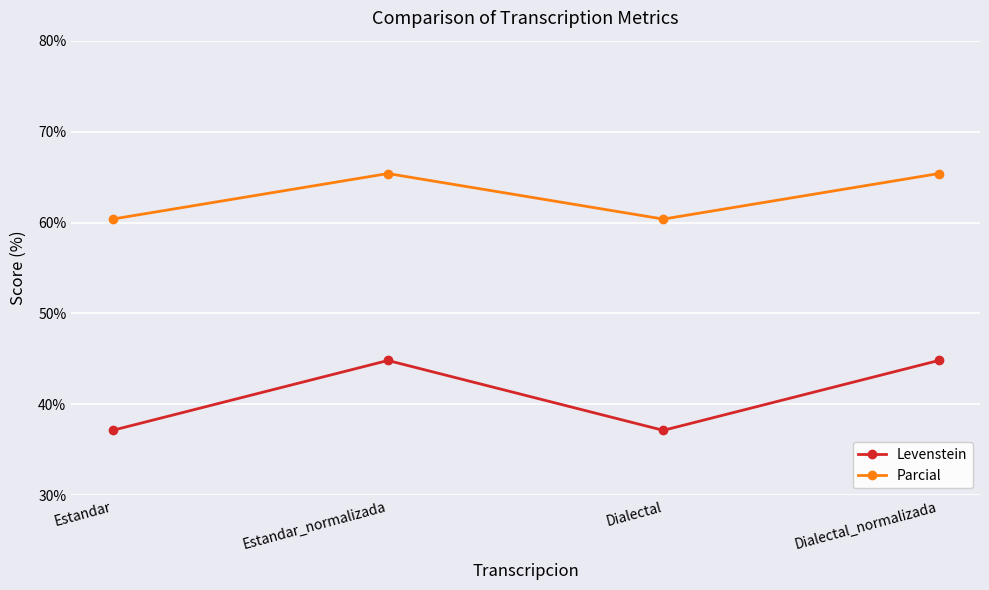

List the series in order of their overall mean, highest first.

Parcial, Levenstein